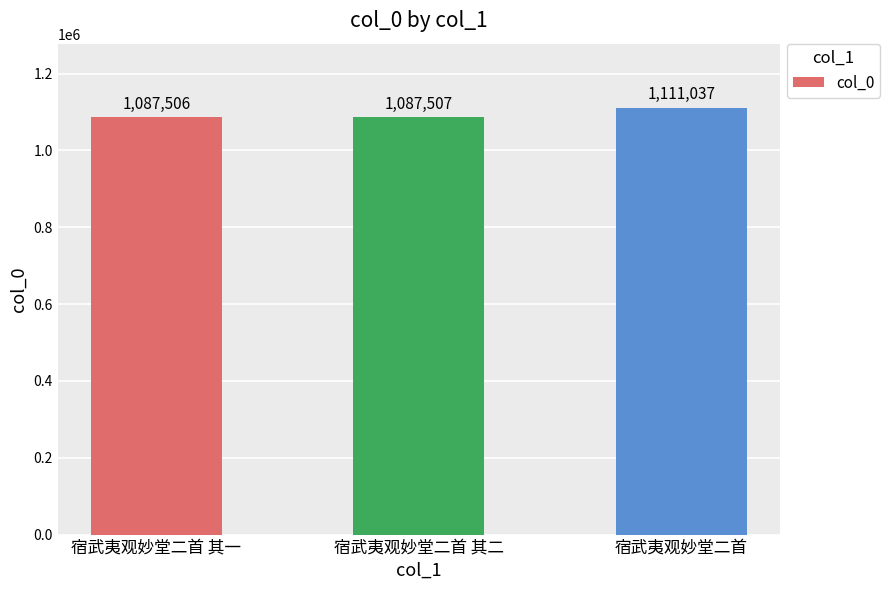

The chart shows a value of 1087507 at 宿武夷观妙堂二首 其二. True or false?

True